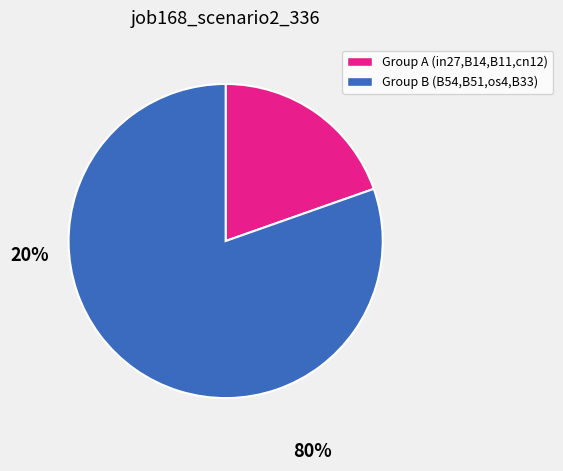

Does any single category account for the majority?

Yes